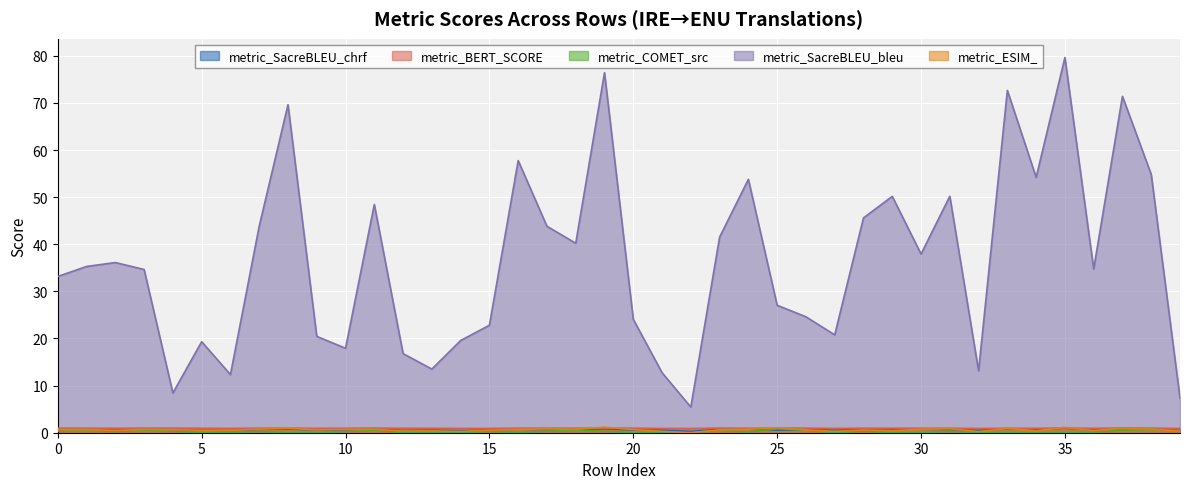

How many distinct data groups are displayed?

5